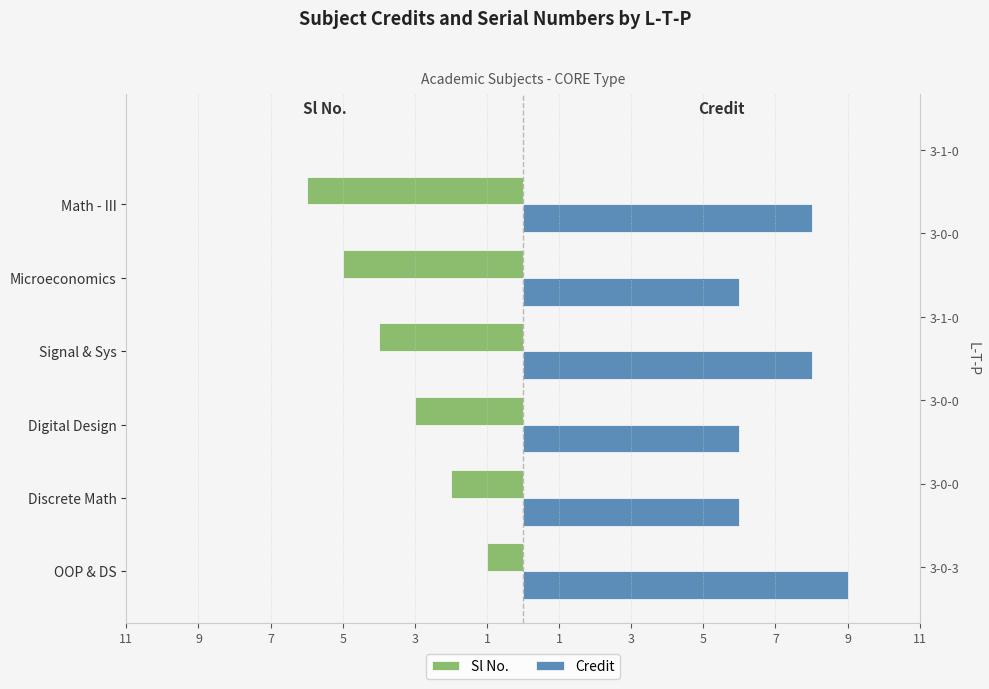

The value of Credit at OOP & DS is 14. True or false?

False